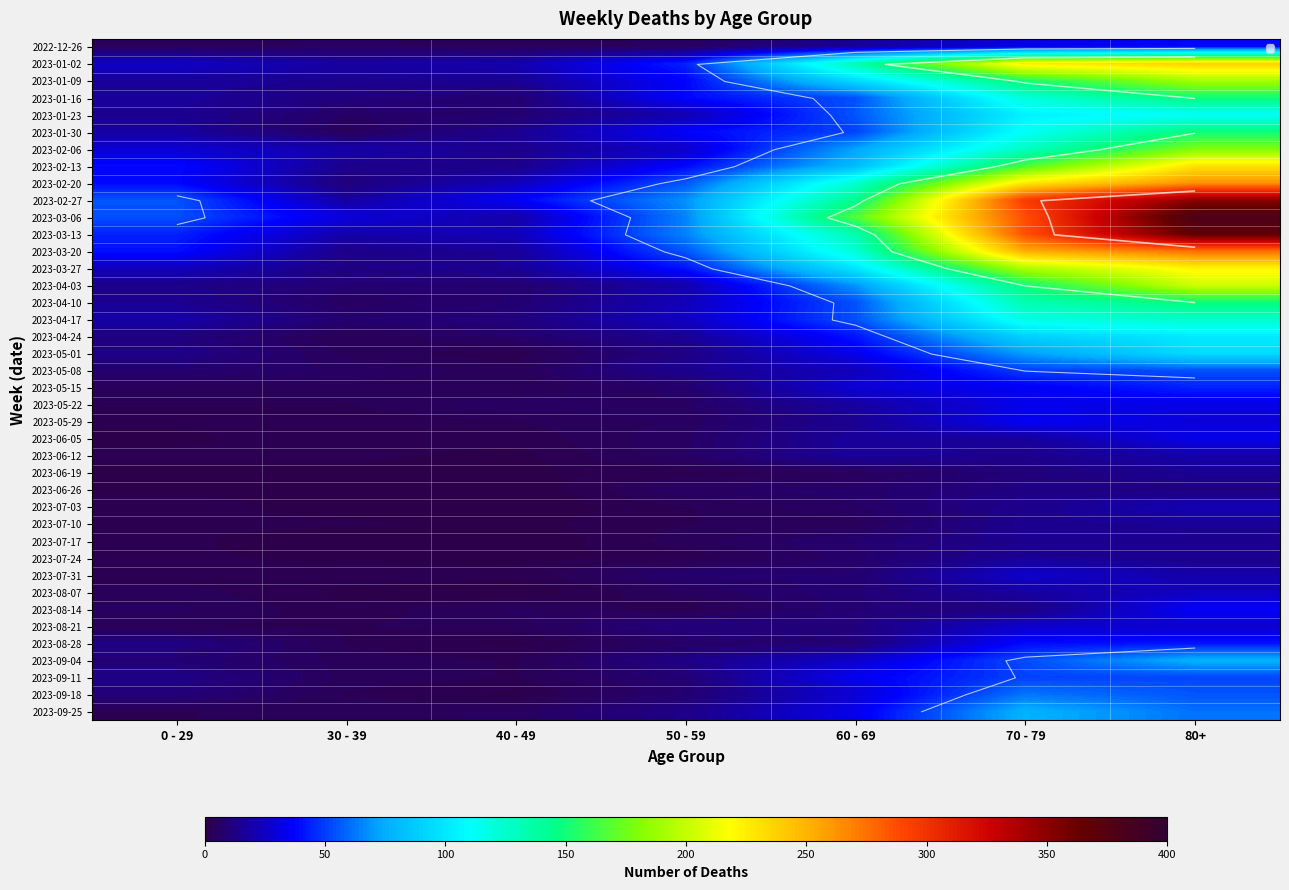

How many data points does each series have?

7